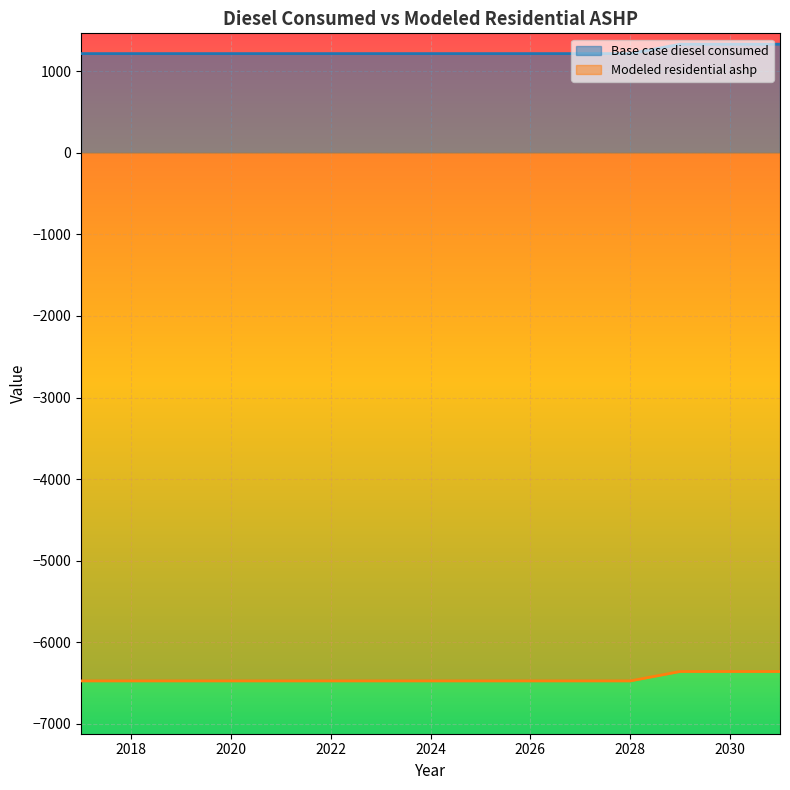

At 2026, list the series in order from smallest to largest.

Modeled residential ashp, Base case diesel consumed